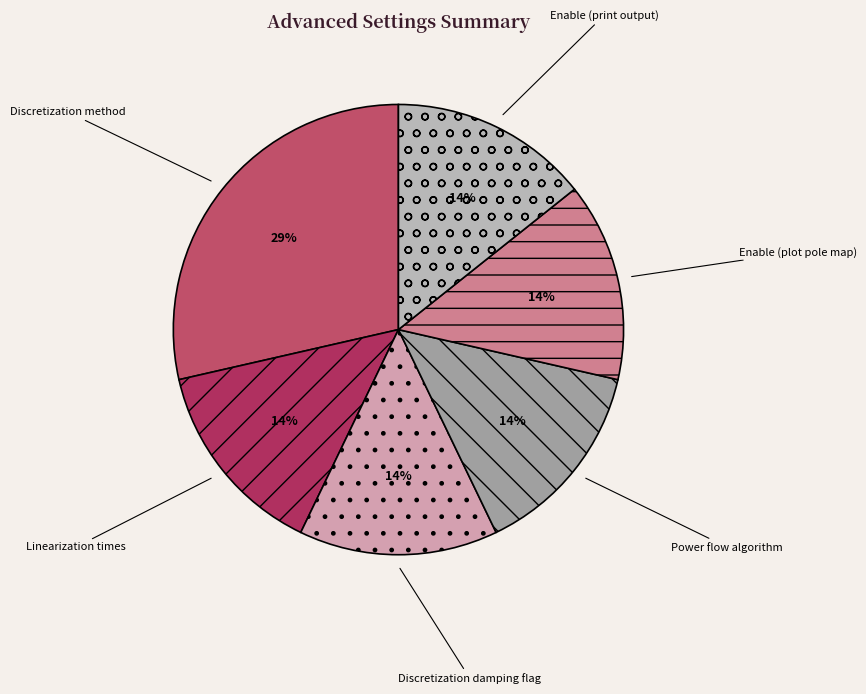

Is Discretization damping flag the majority of the pie?

No